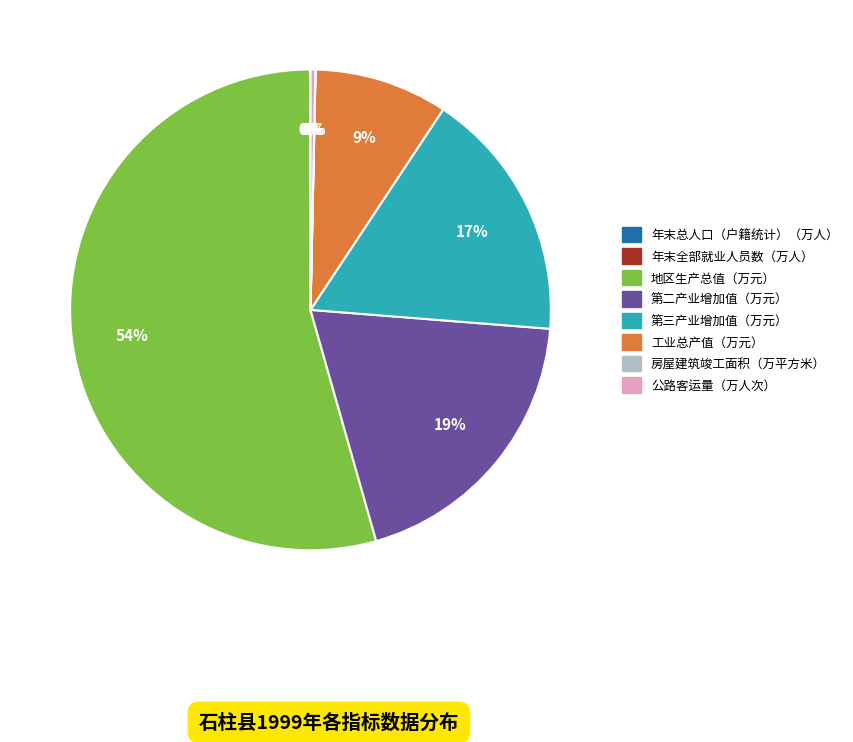

The 公路客运量（万人次） slice represents 0% of the pie. True or false?

True